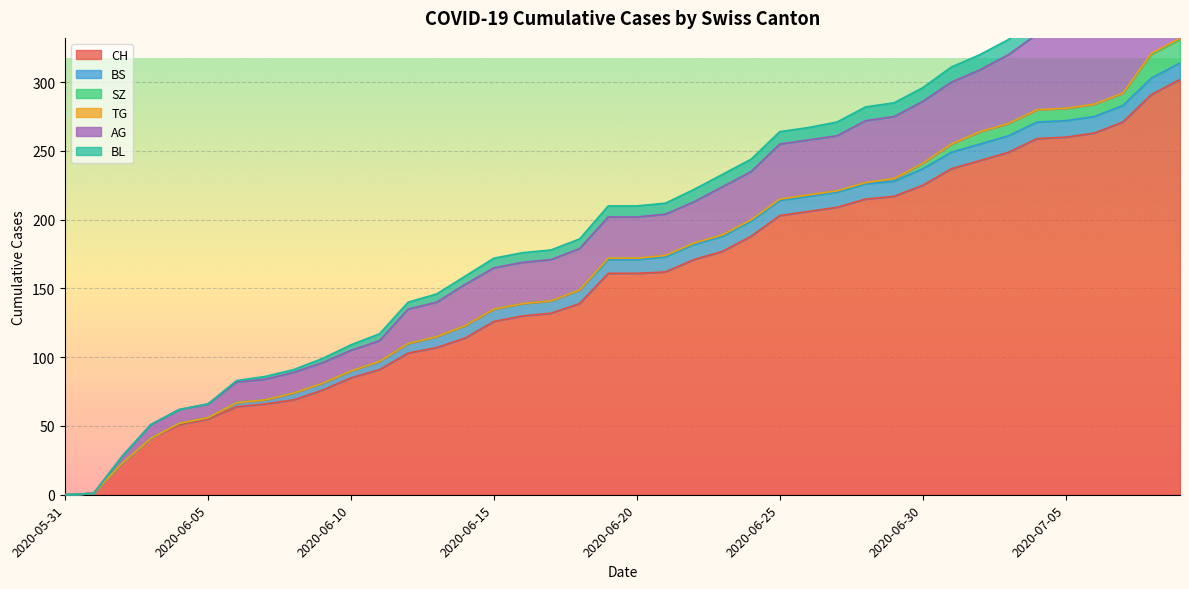

How many values in the BL series are below 8?

19